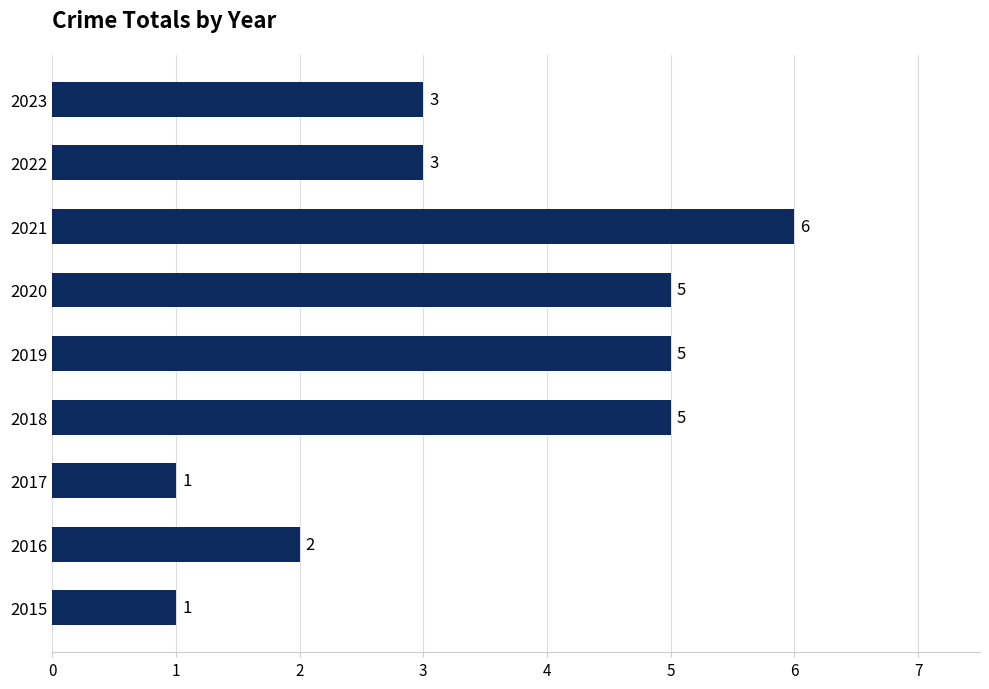

Which has a higher value, 2016 or 2021?

2021